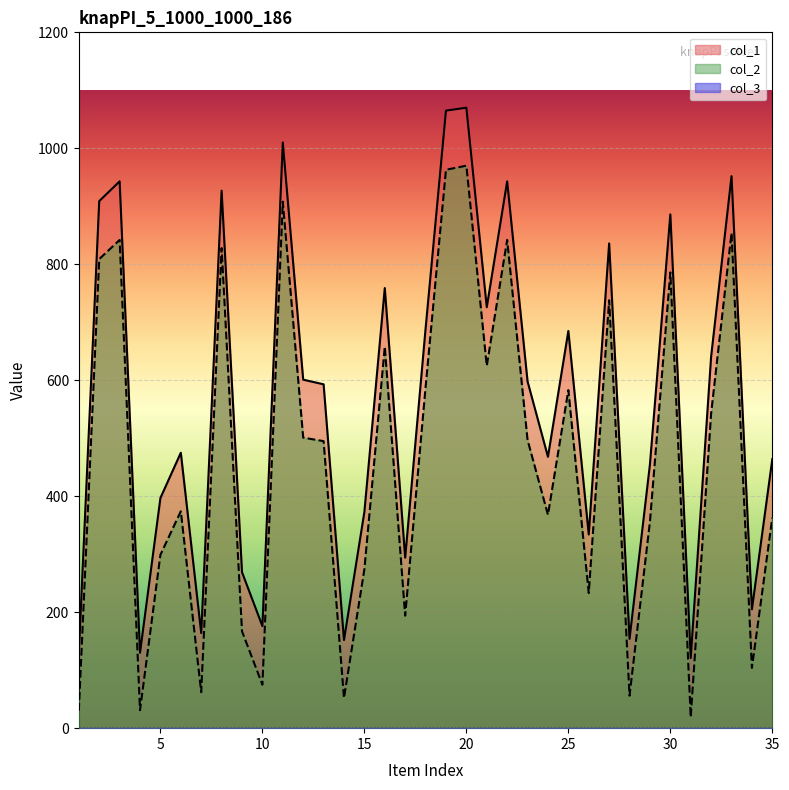

How many lines are shown in the chart?

3